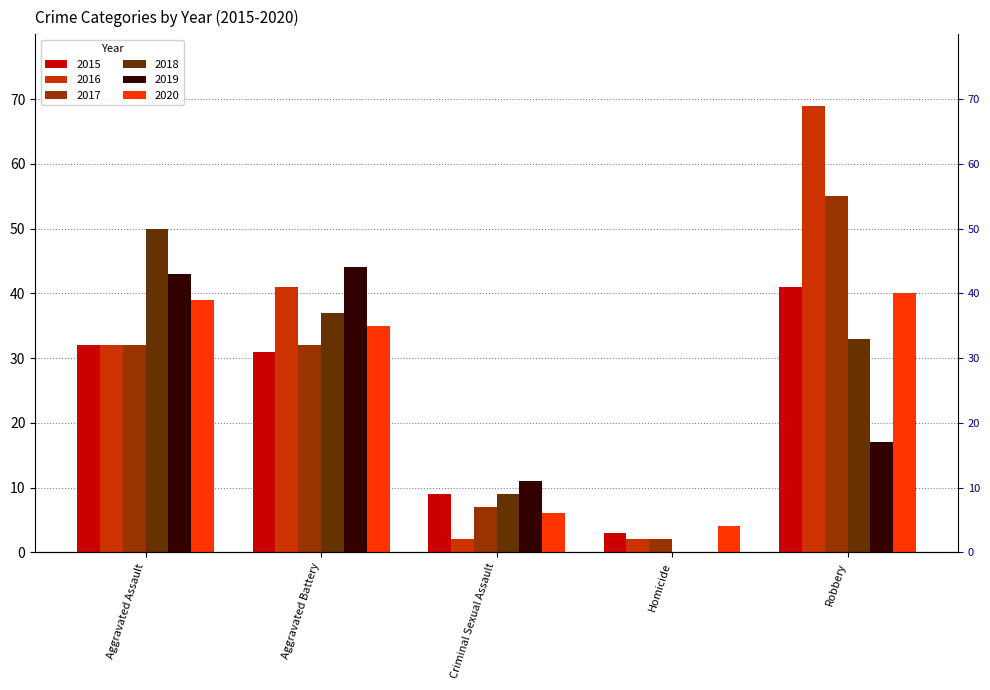

How many values in 2019 are above zero?

4